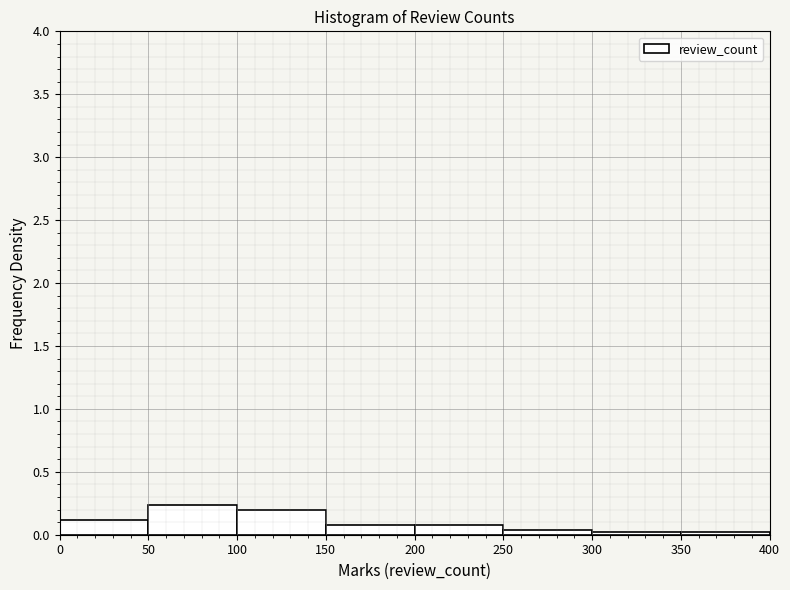

Reading left to right, transcribe this chart: for each bar, give the range it covers on the x-axis and its height. The values are not printed on the chart, so give them approximately, as read against the axis.

0 to 50: 0.10
50 to 100: 0.25
100 to 150: 0.20
150 to 200: 0.10
200 to 250: 0.10
250 to 300: under 0.05
300 to 350: under 0.05
350 to 400: under 0.05